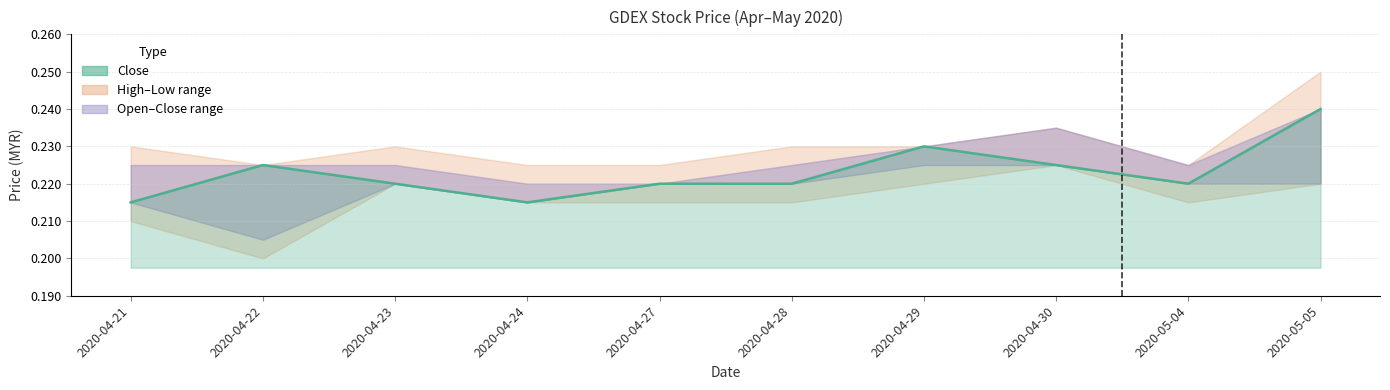

What is the sum of all values?

2.2